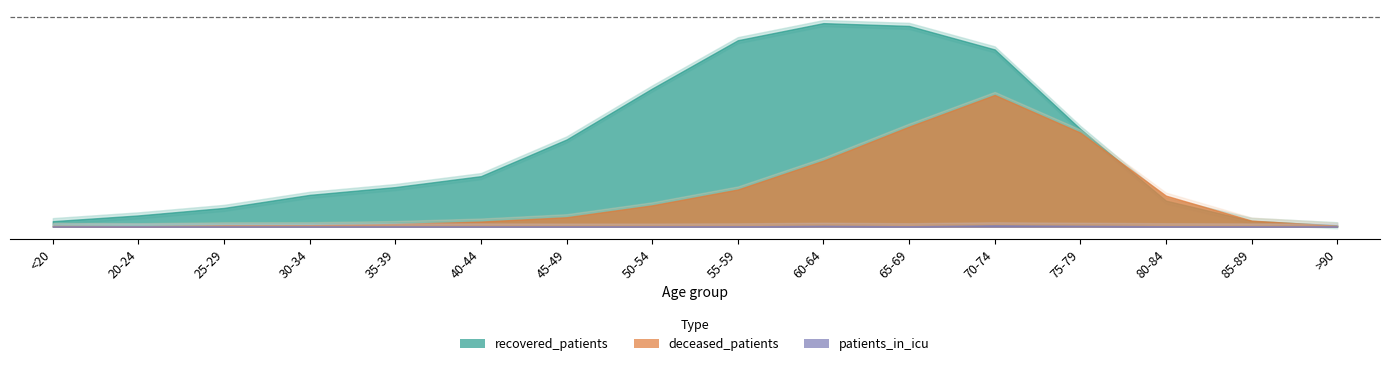

What is the label of the 12th point from the right?

35-39